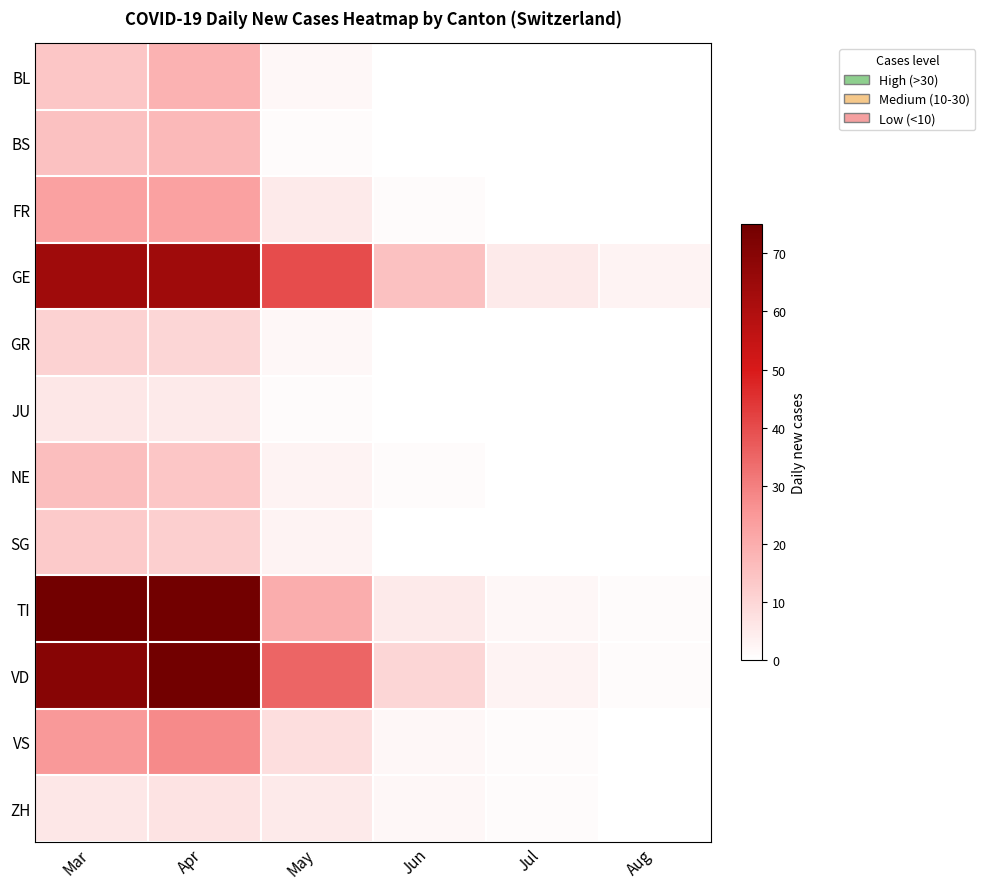

At which category is the sum across all series the highest?

Apr